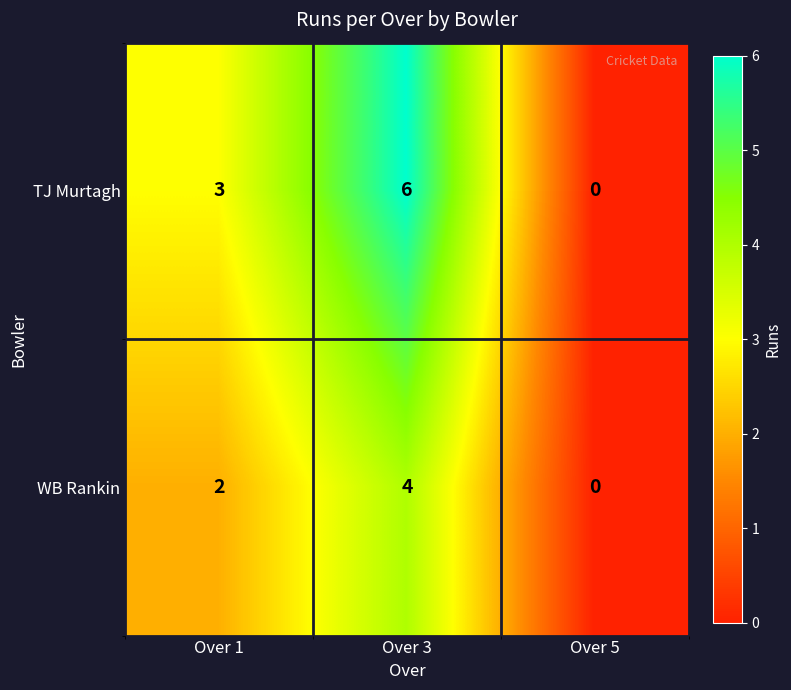

Count the WB Rankin values in the range 0 to 4.

3